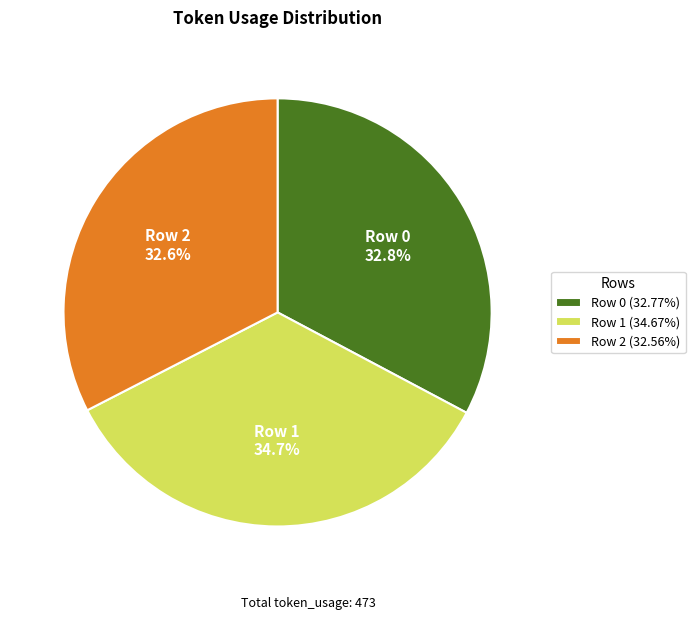

What percentage is the Row 0 slice, to the nearest percent?

33%